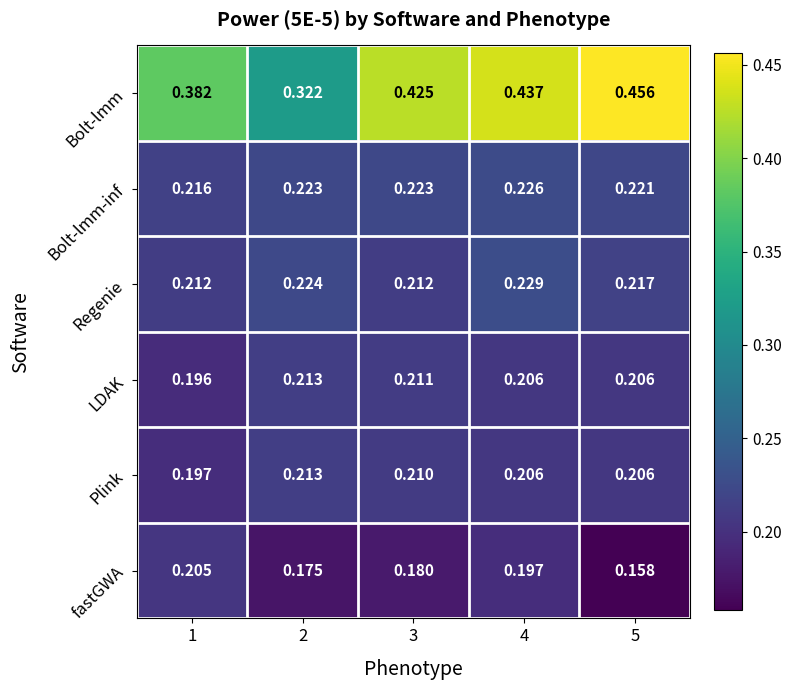

At which category is the sum across all series the highest?

4